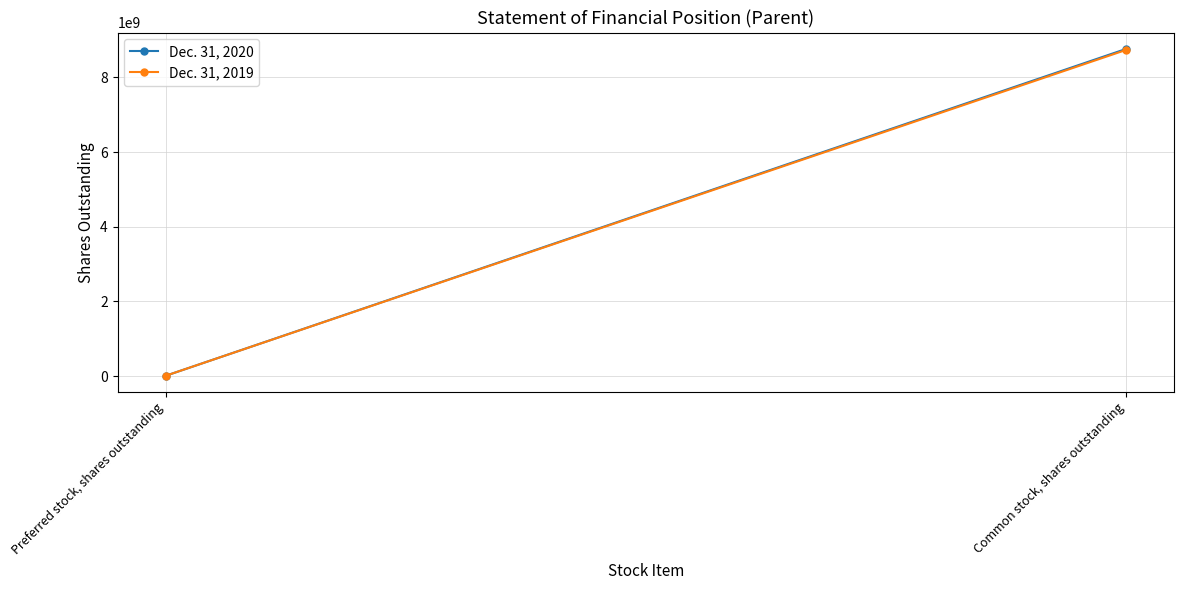

True or false: Dec. 31, 2019 has a value of 3711327180 at Common stock, shares outstanding.

False